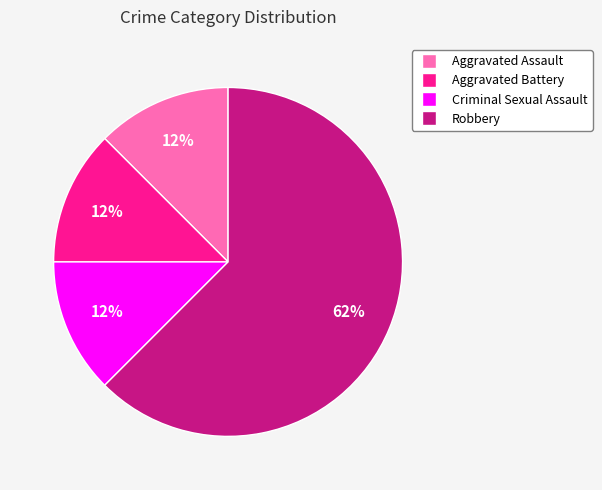

Is Robbery the majority of the pie?

Yes